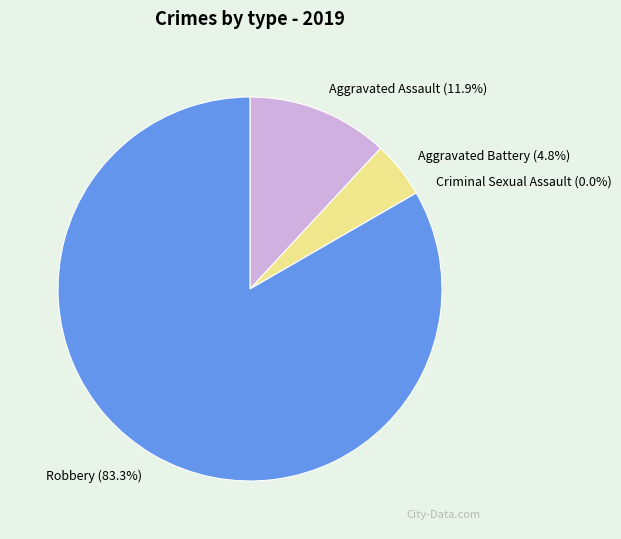

Between Robbery and Aggravated Battery, which is larger?

Robbery